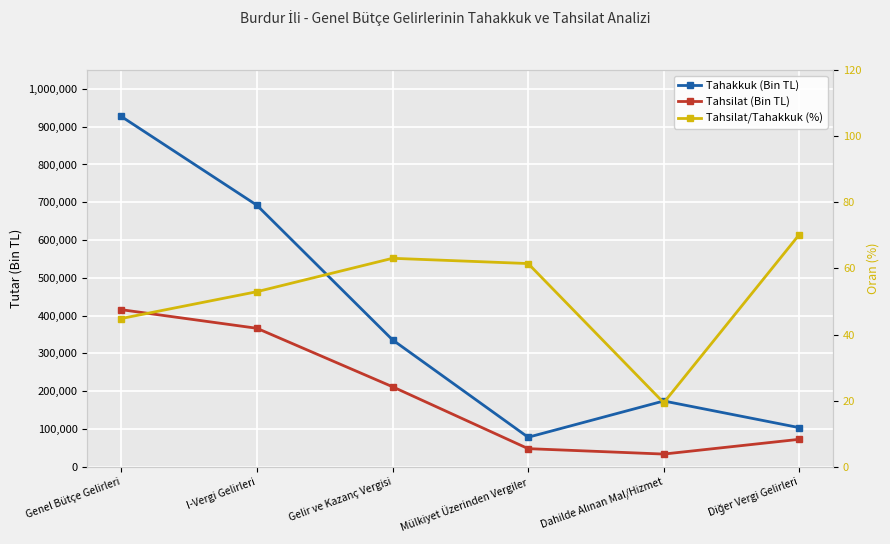

What is the sum of all Tahakkuk (Bin TL) values?

2311302.0